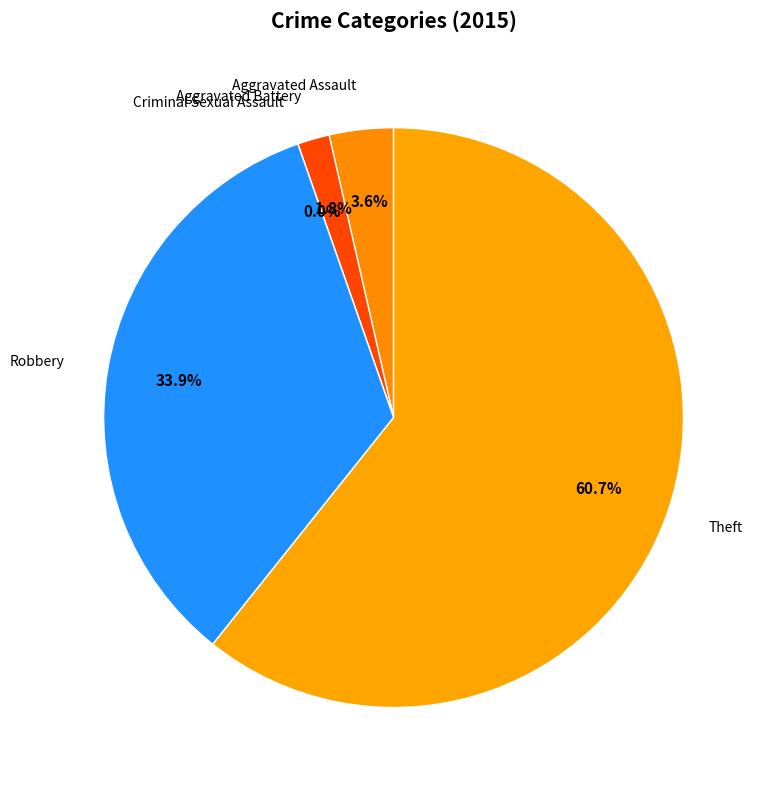

How many slices are in this pie chart?

5